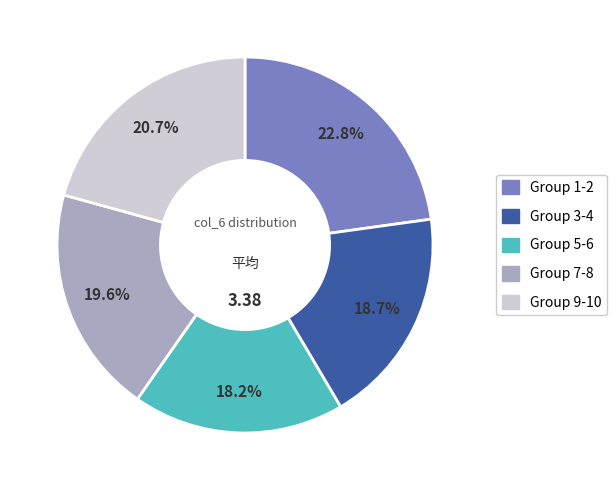

Is there any slice that represents more than half of the pie?

No